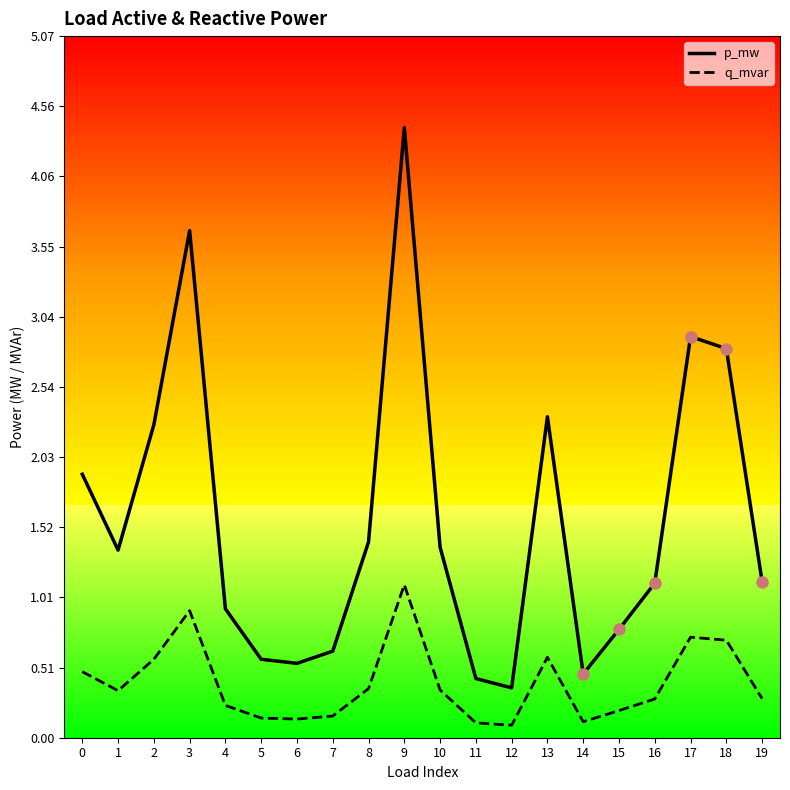

What are all the series names shown in the legend?

p_mw, q_mvar